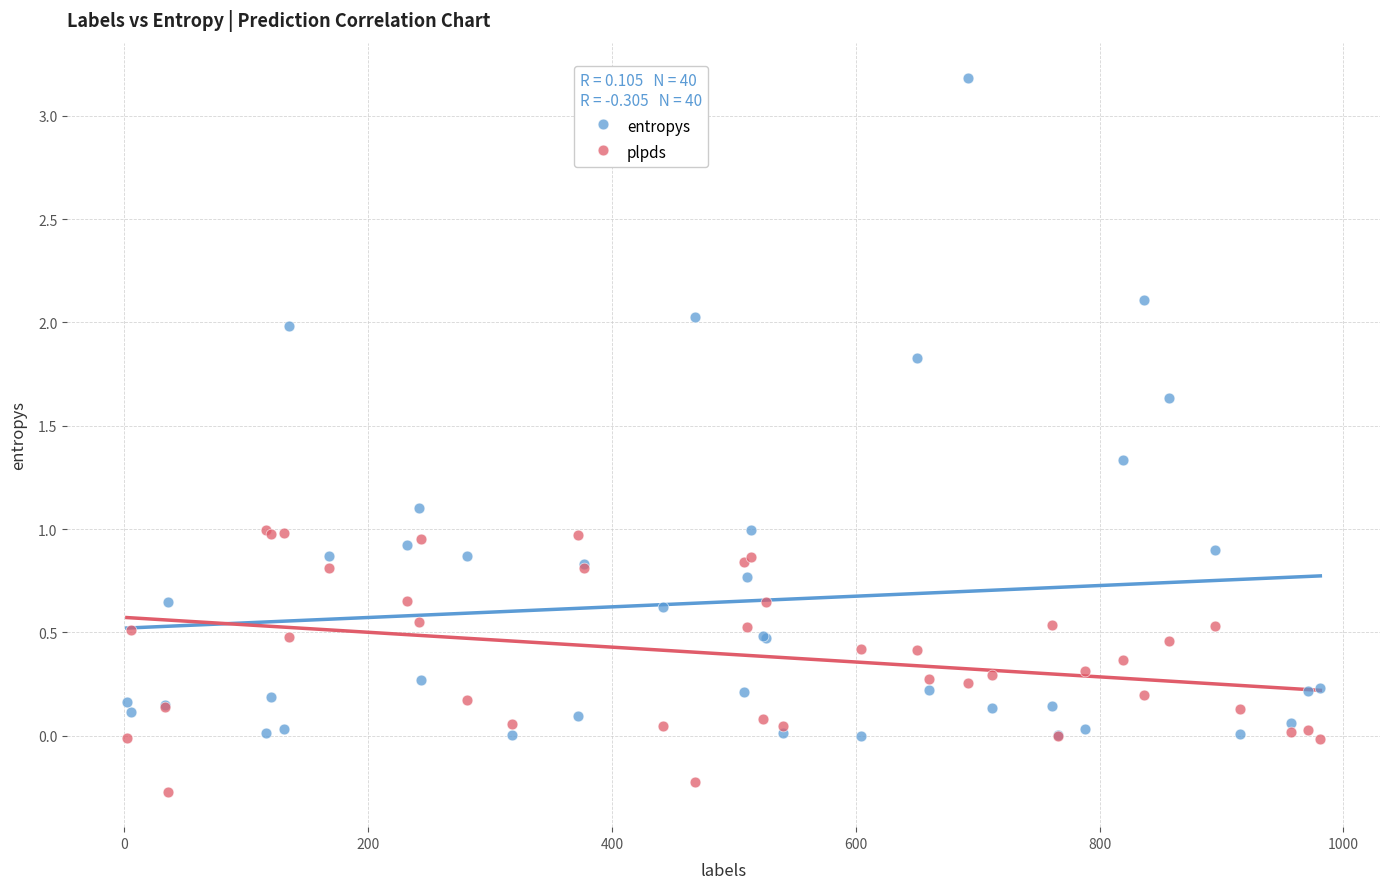

Which series has the widest spread of Y values?

entropys